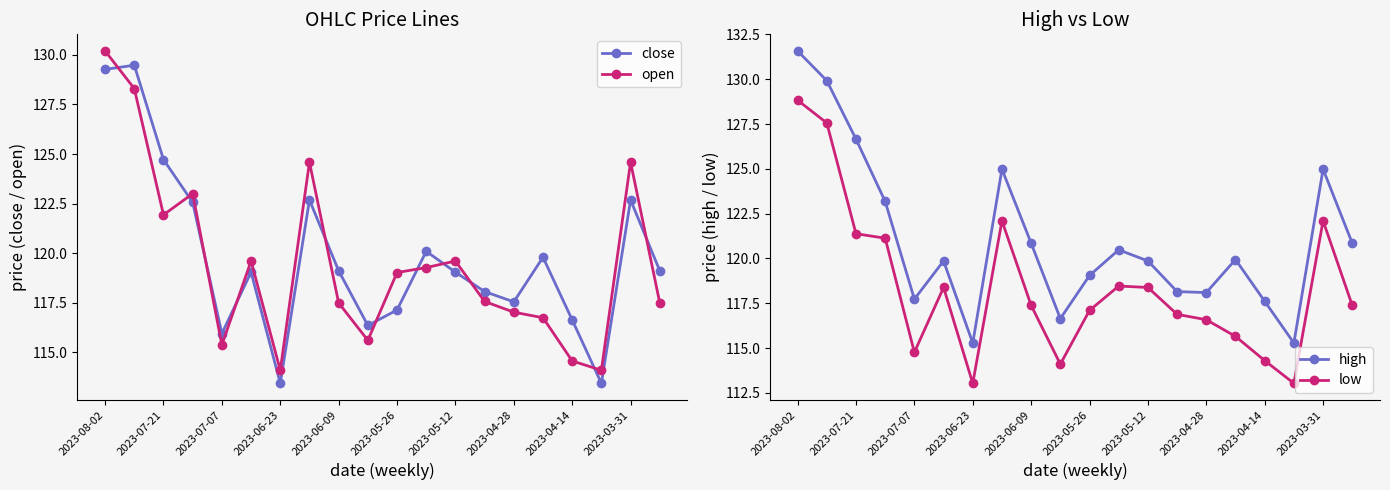

What is the difference between the second highest and second lowest values in the high series?

14.6